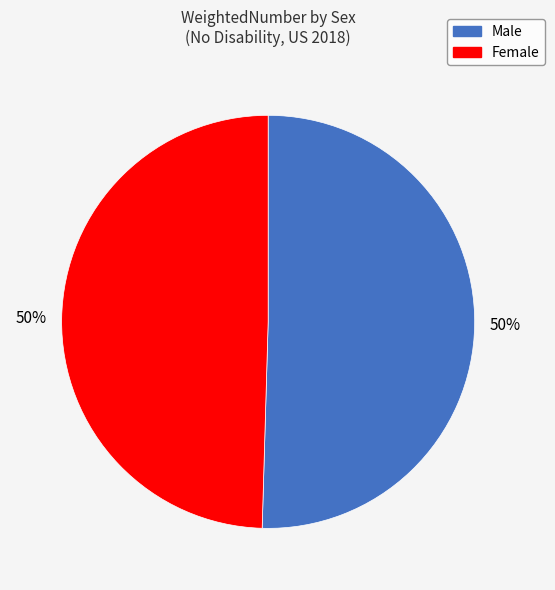

How many segments does this pie chart have?

2